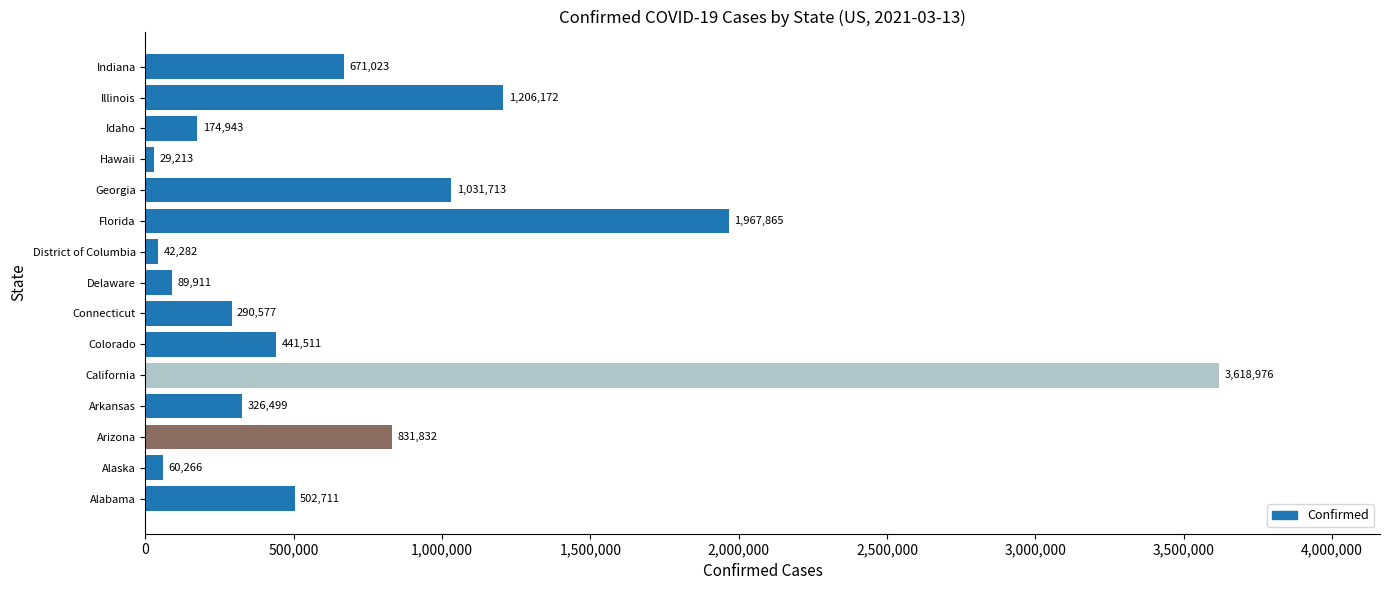

How many values are below 441511?

7